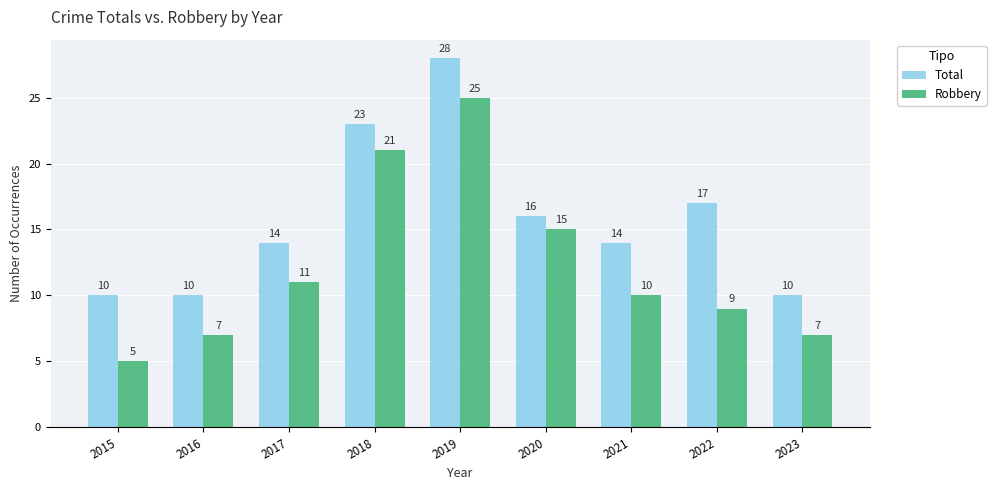

List the series in order of their overall mean, lowest first.

Robbery, Total